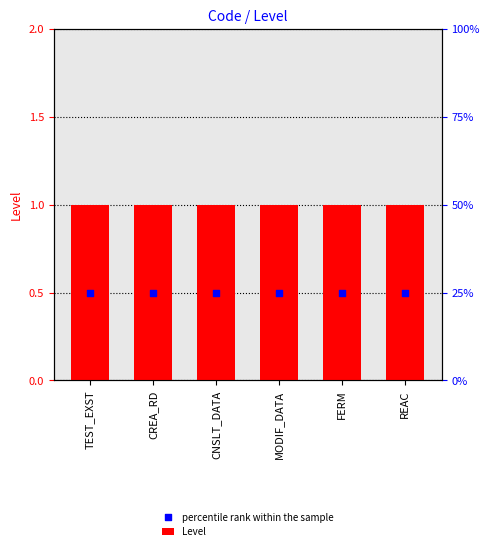

What is the total value across all series at REAC?

1.5